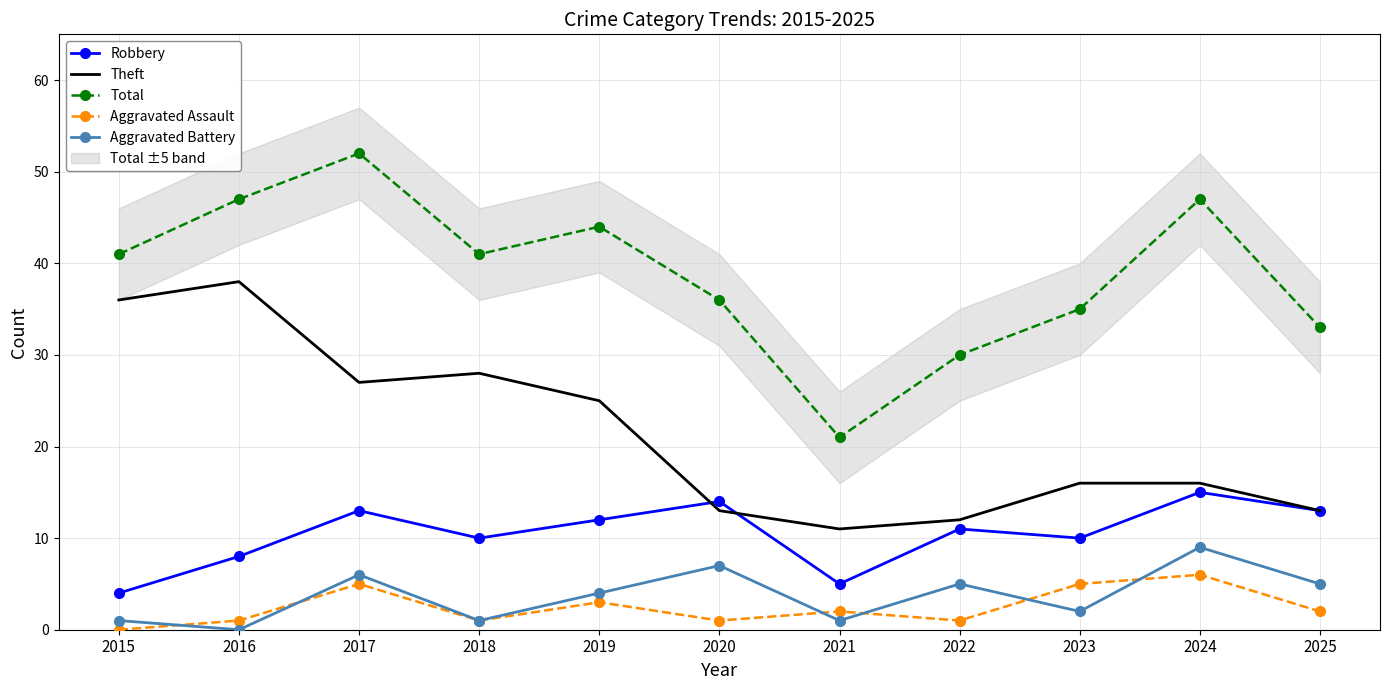

Reading left to right, list all the values displayed in this chart.

Robbery: 4	8	13	10	12	14	5	11	10	15	13
Theft: 36	38	27	28	25	13	11	12	16	16	13
Total: 41	47	52	41	44	36	21	30	35	47	33
Aggravated Assault: 0	1	5	1	3	1	2	1	5	6	2
Aggravated Battery: 1	0	6	1	4	7	1	5	2	9	5